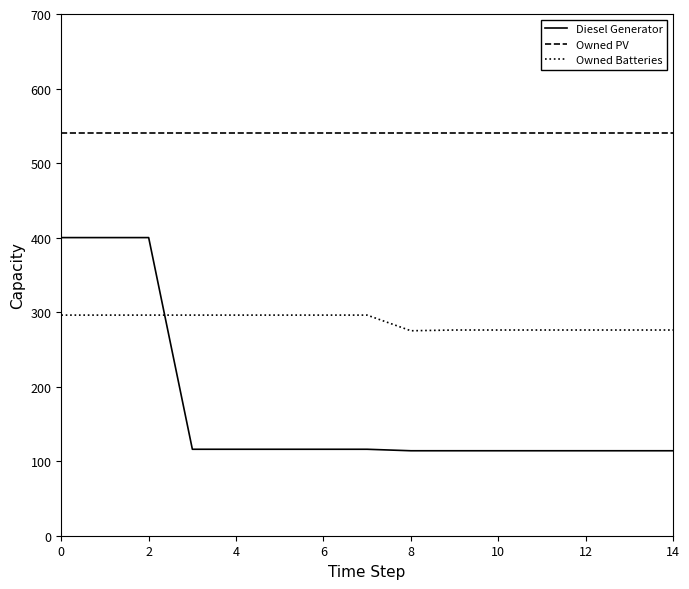

What is the greatest value displayed?

541